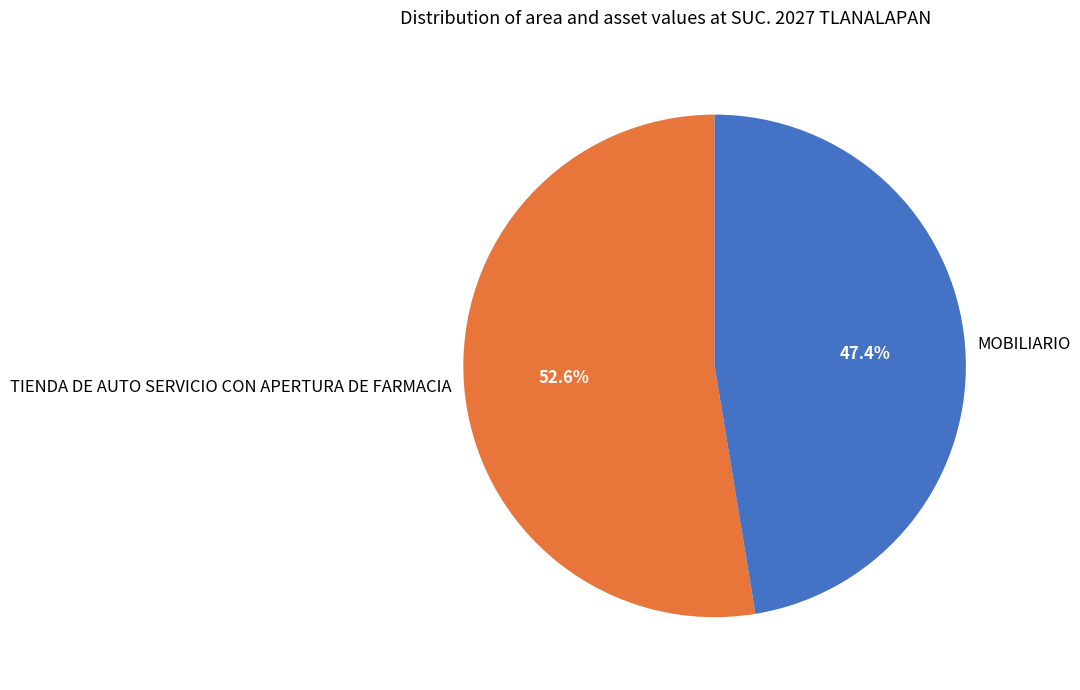

How many segments does this pie chart have?

2